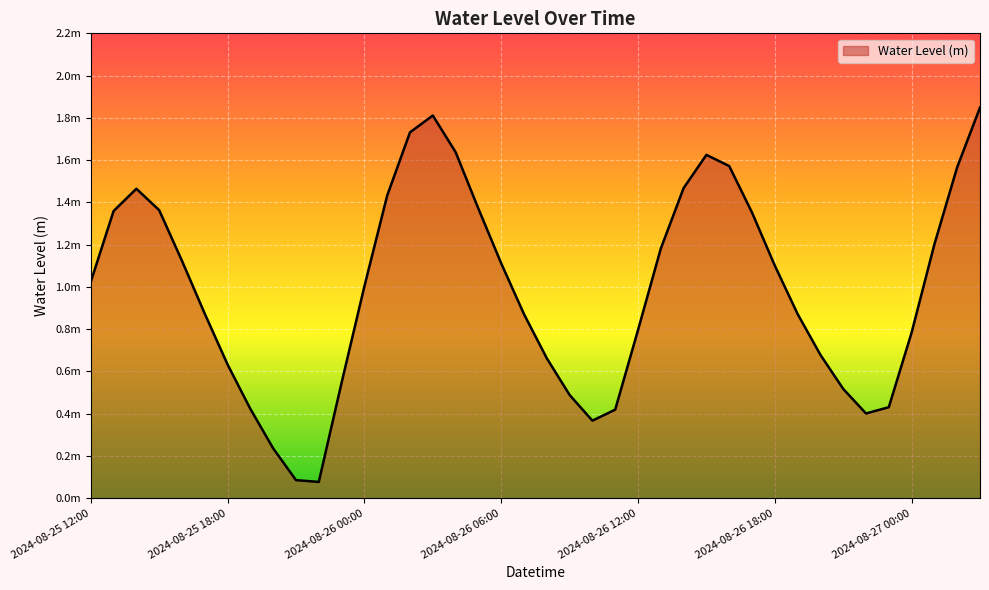

At which category does the data reach its first local peak?

2024-08-25 14:00